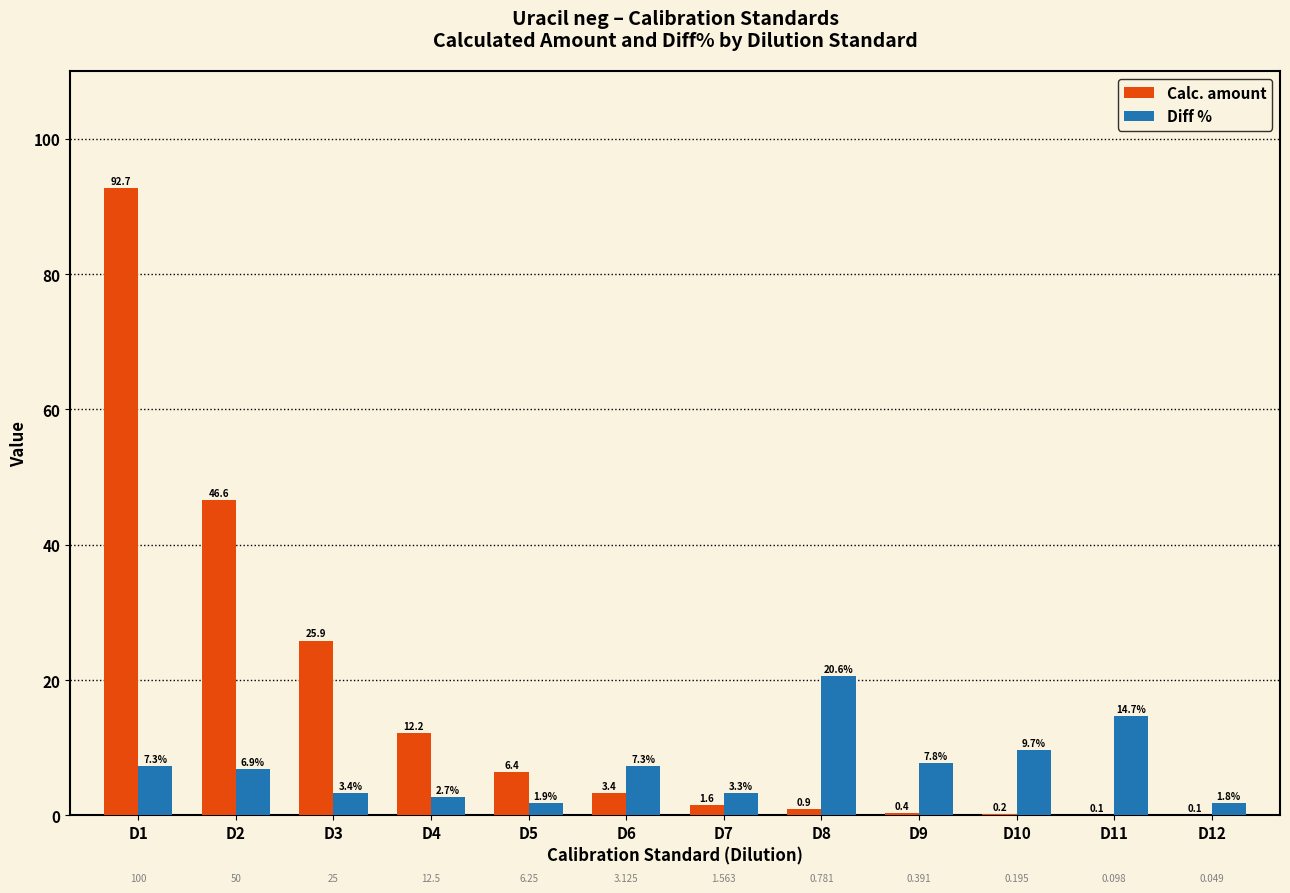

Is the value of Diff % at D8 greater than the value of Calc. amount at D12?

Yes